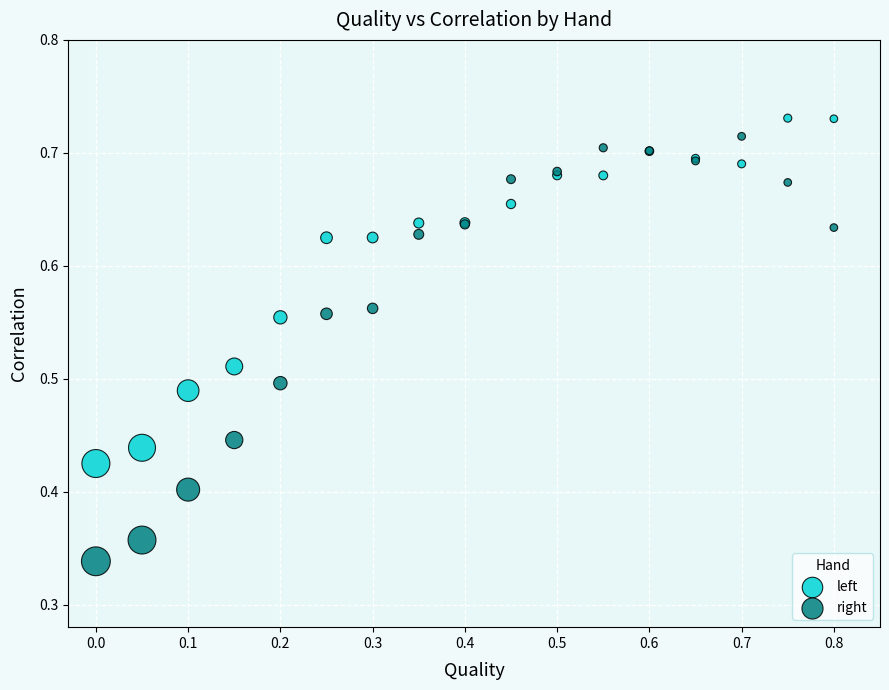

Which series has the largest Y range (max minus min)?

right